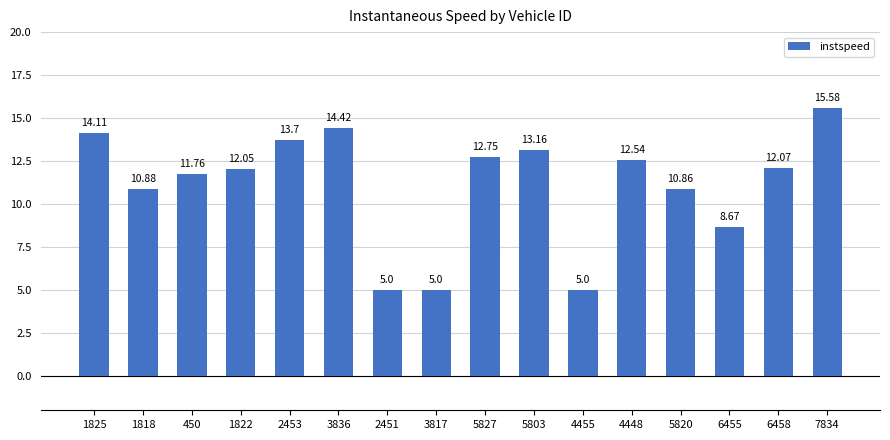

Are the bars horizontal?

No